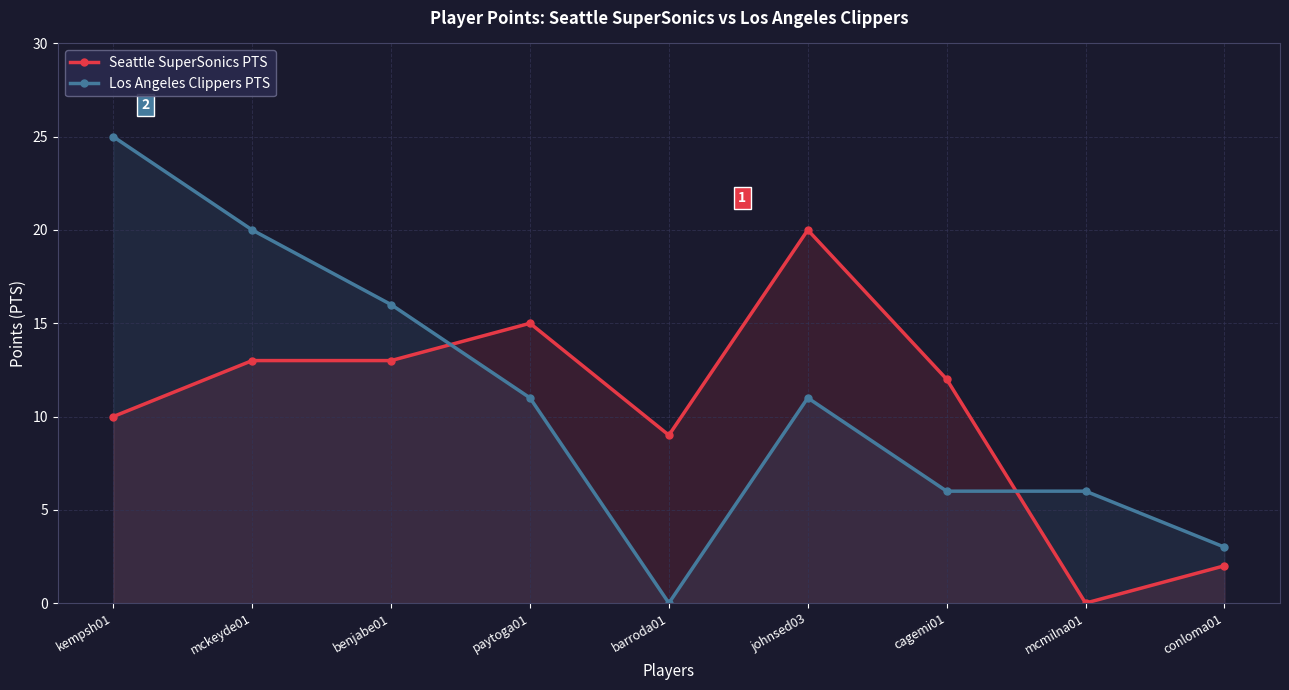

What position from the left is mckeyde01?

2